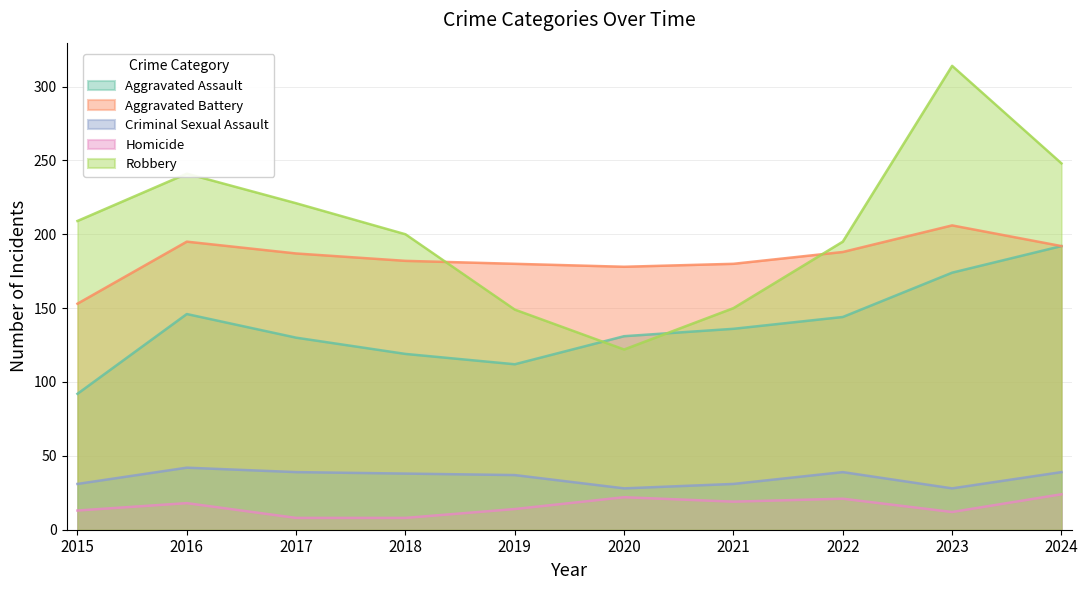

Reading left to right, list all the values displayed in this chart.

Aggravated Assault: 2015=92	2016=146	2017=130	2018=119	2019=112	2020=131	2021=136	2022=144	2023=174	2024=192
Aggravated Battery: 2015=153	2016=195	2017=187	2018=182	2019=180	2020=178	2021=180	2022=188	2023=206	2024=192
Criminal Sexual Assault: 2015=31	2016=42	2017=39	2018=38	2019=37	2020=28	2021=31	2022=39	2023=28	2024=39
Homicide: 2015=13	2016=18	2017=8	2018=8	2019=14	2020=22	2021=19	2022=21	2023=12	2024=24
Robbery: 2015=209	2016=241	2017=221	2018=200	2019=149	2020=122	2021=150	2022=195	2023=314	2024=248